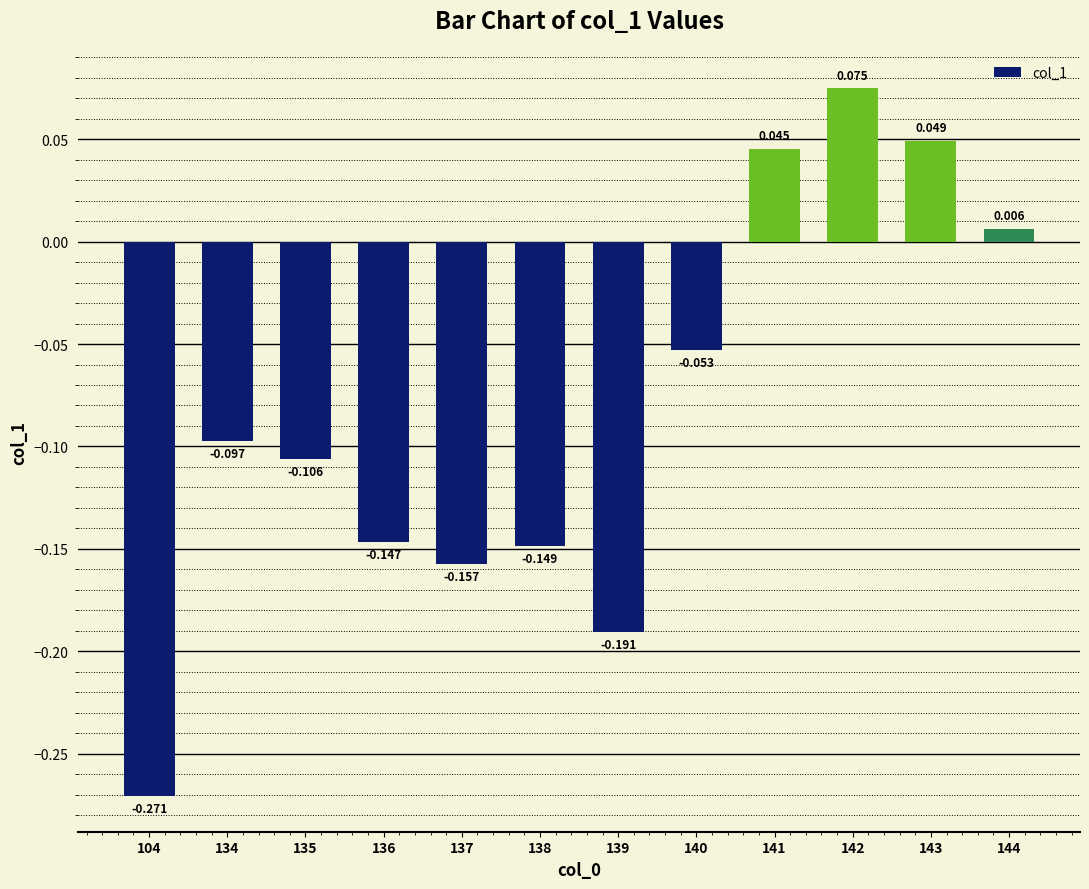

What is the difference between the maximum and second lowest values?

0.3